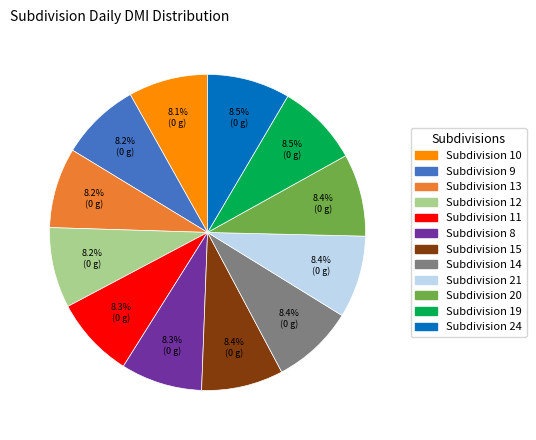

Combined, do Subdivision 8 and Subdivision 20 account for over 50%?

No